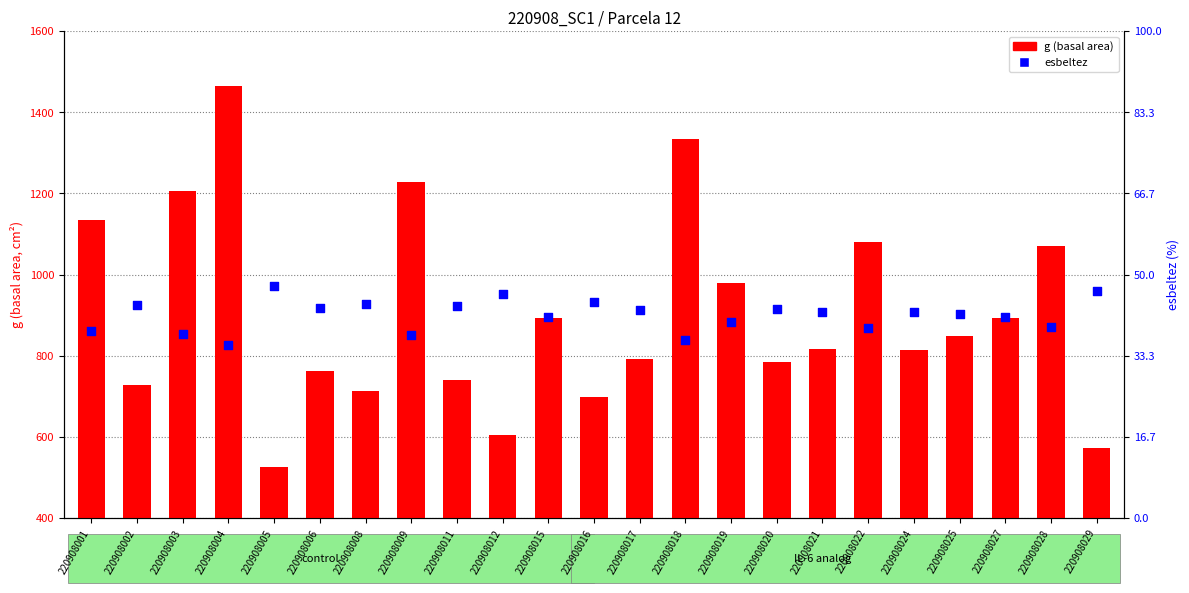

Which series contains the lowest Y value?

esbeltez